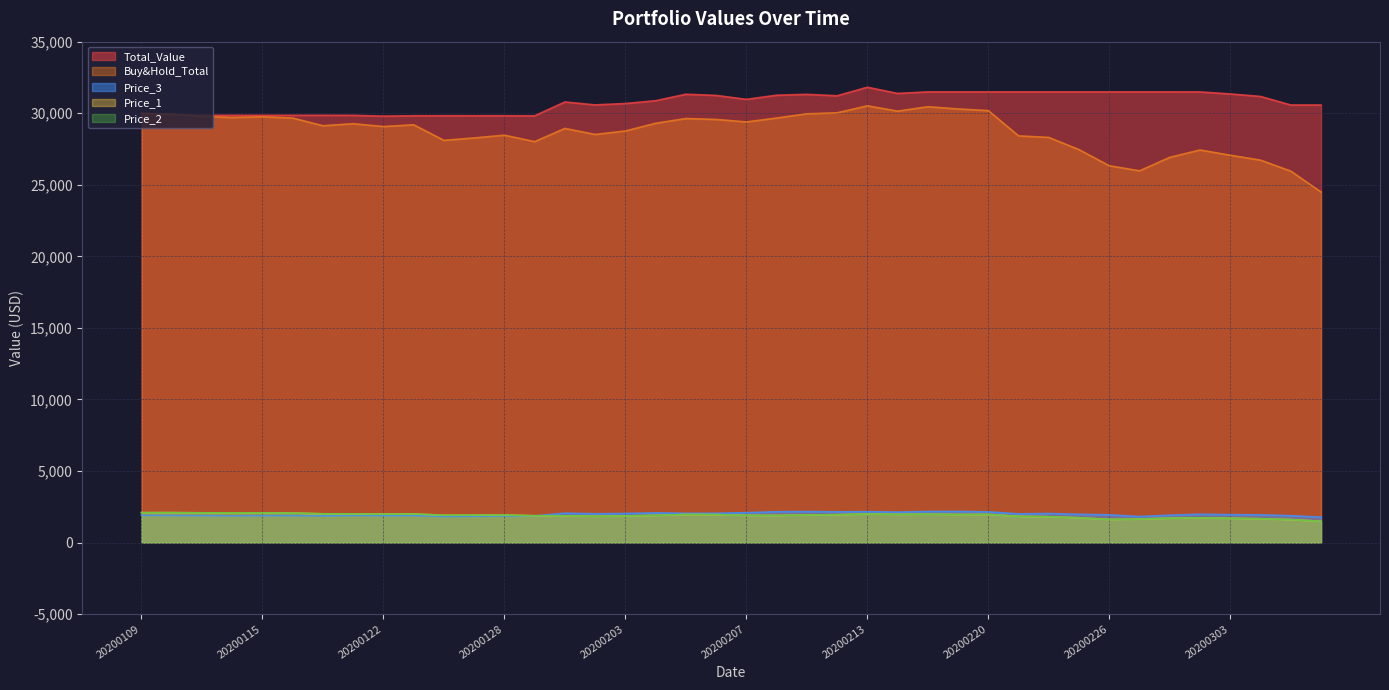

True or false: Total_Value has a value of 31490.9 at 20200221.

True